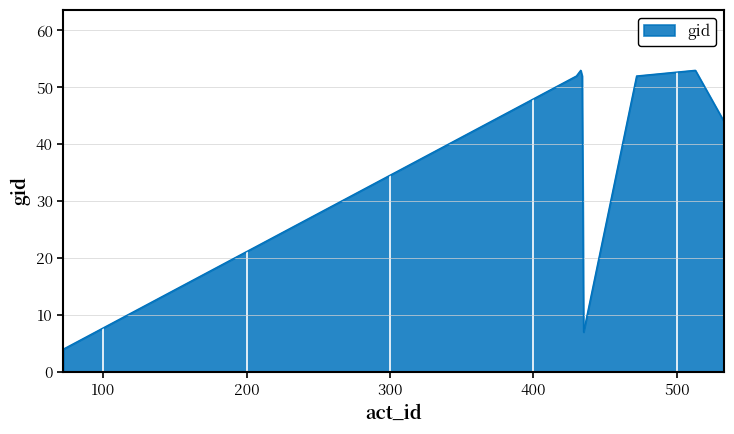

True or false: there are more than 1 points higher than both neighbors.

True